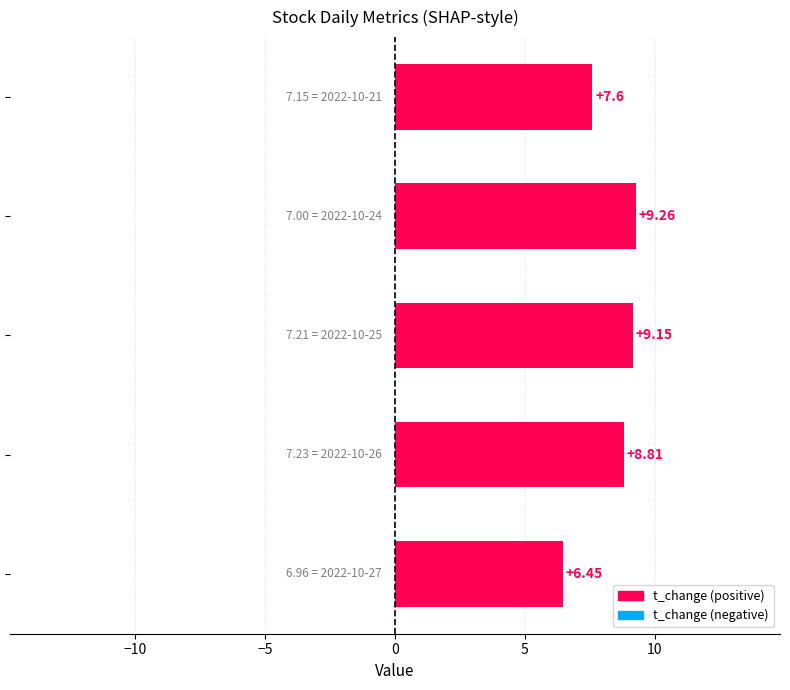

What is the difference between the maximum and minimum values?

2.8